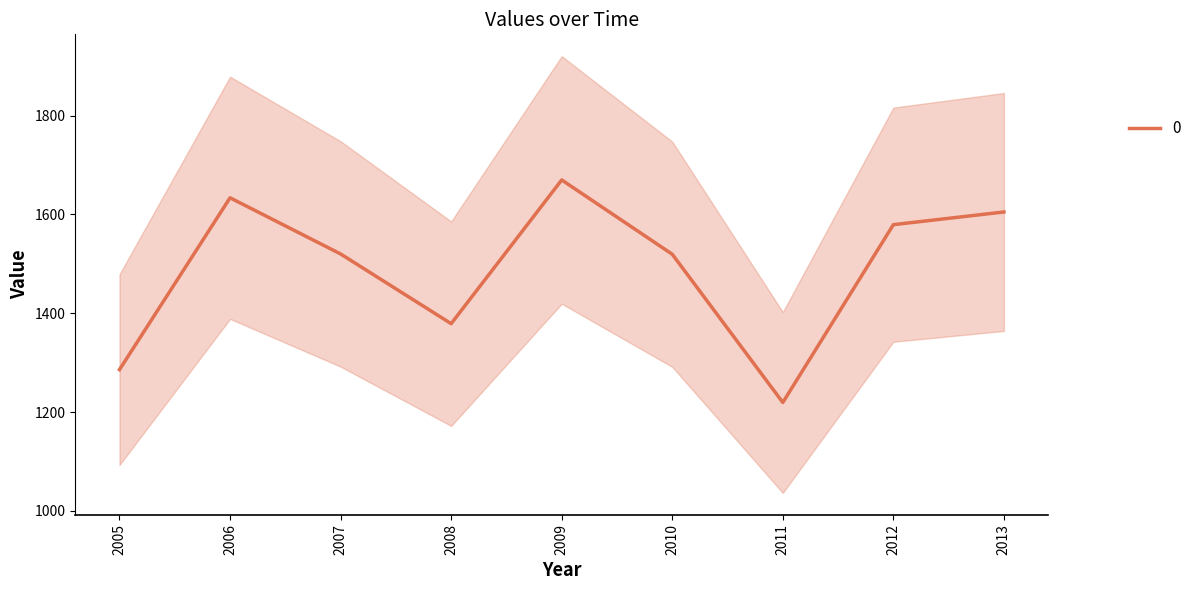

What is the maximum value for 0?

1669.9